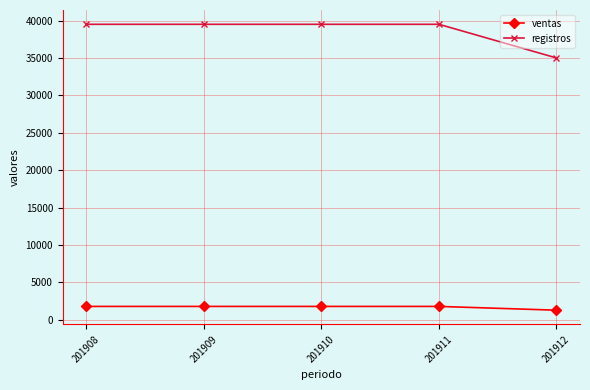

What is the total value across all series at 201911?

41296